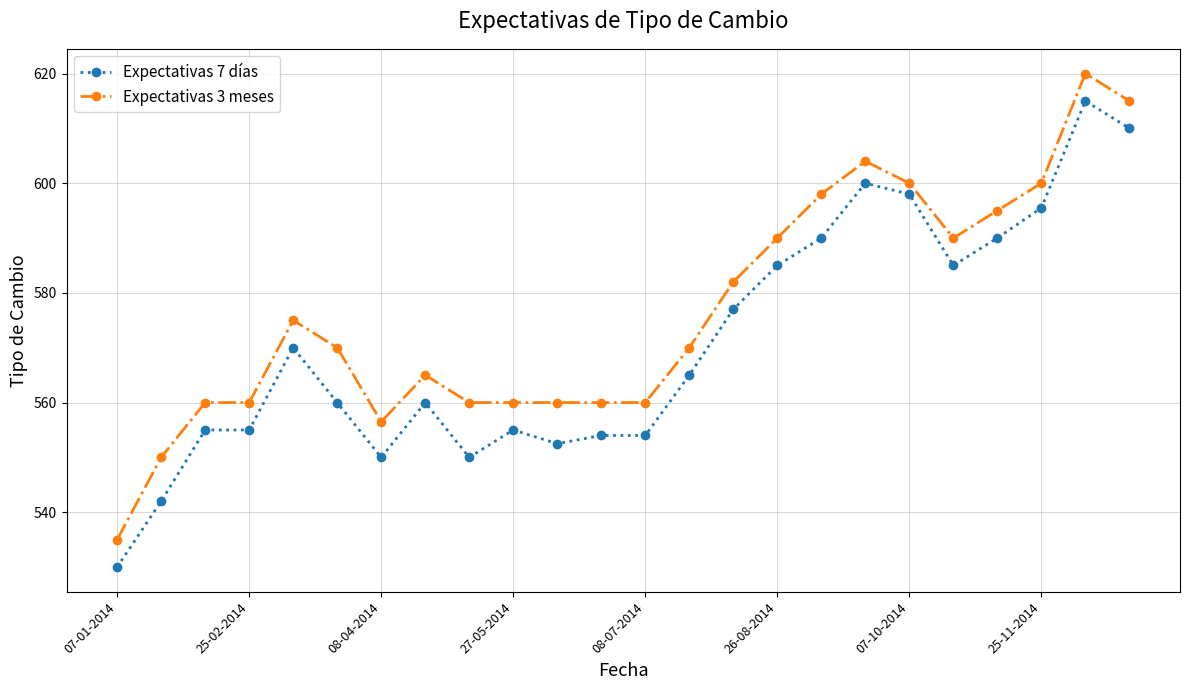

True or false: Expectativas 7 días and Expectativas 3 meses cross at least once.

False